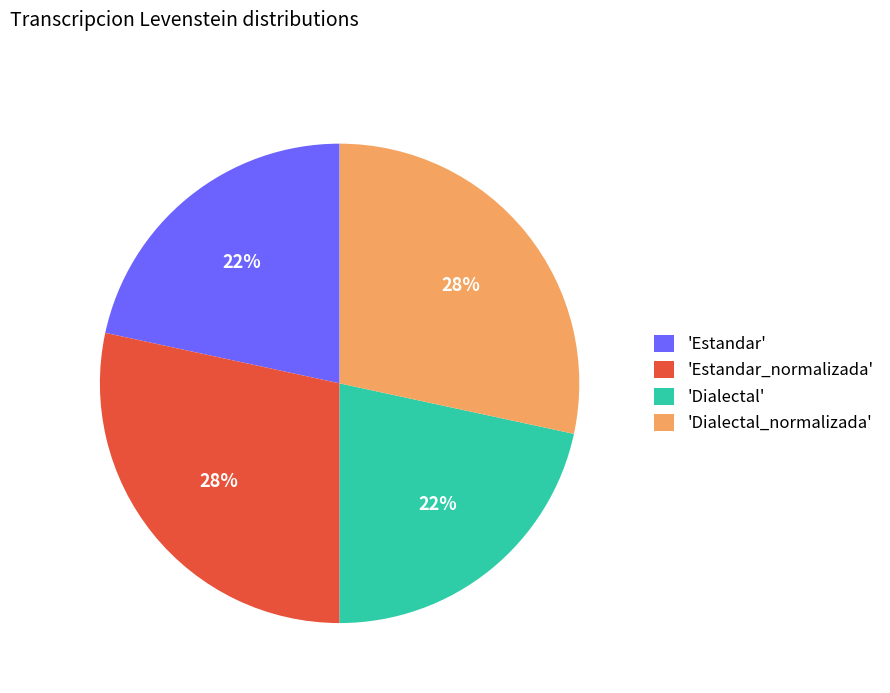

Count the number of slices in the pie.

4